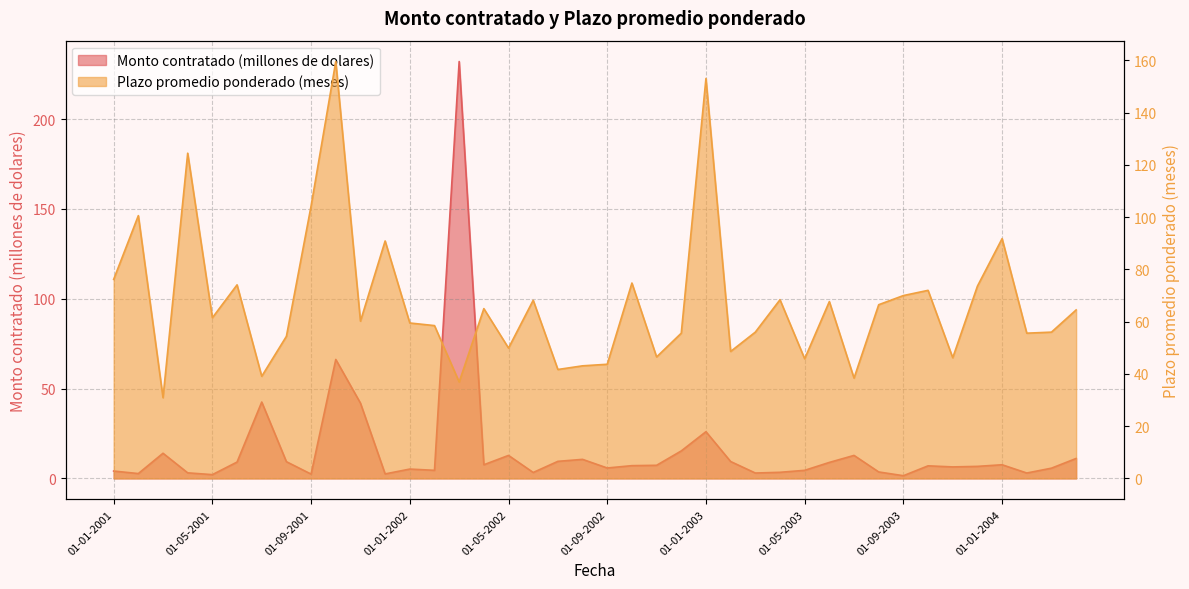

Which category has the lowest value across all series?

01-09-2003